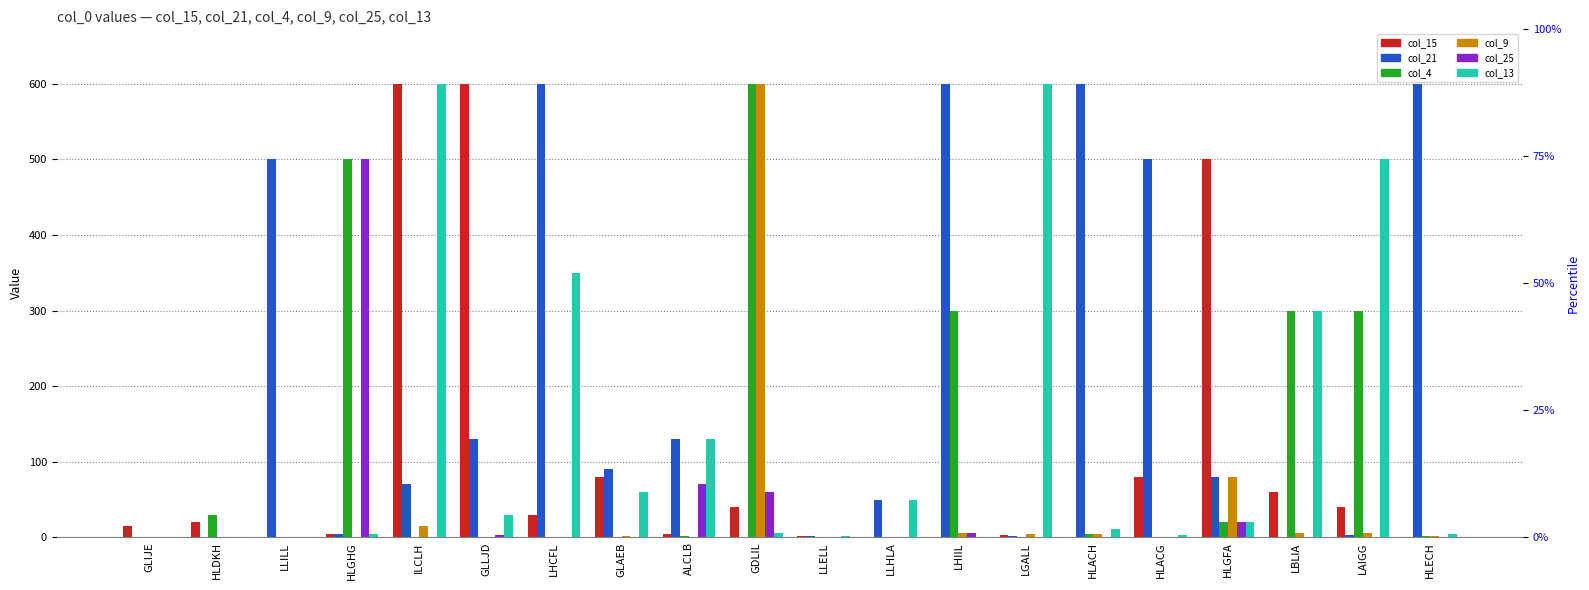

True or false: col_4 has a value of -352 at LLELL.

False